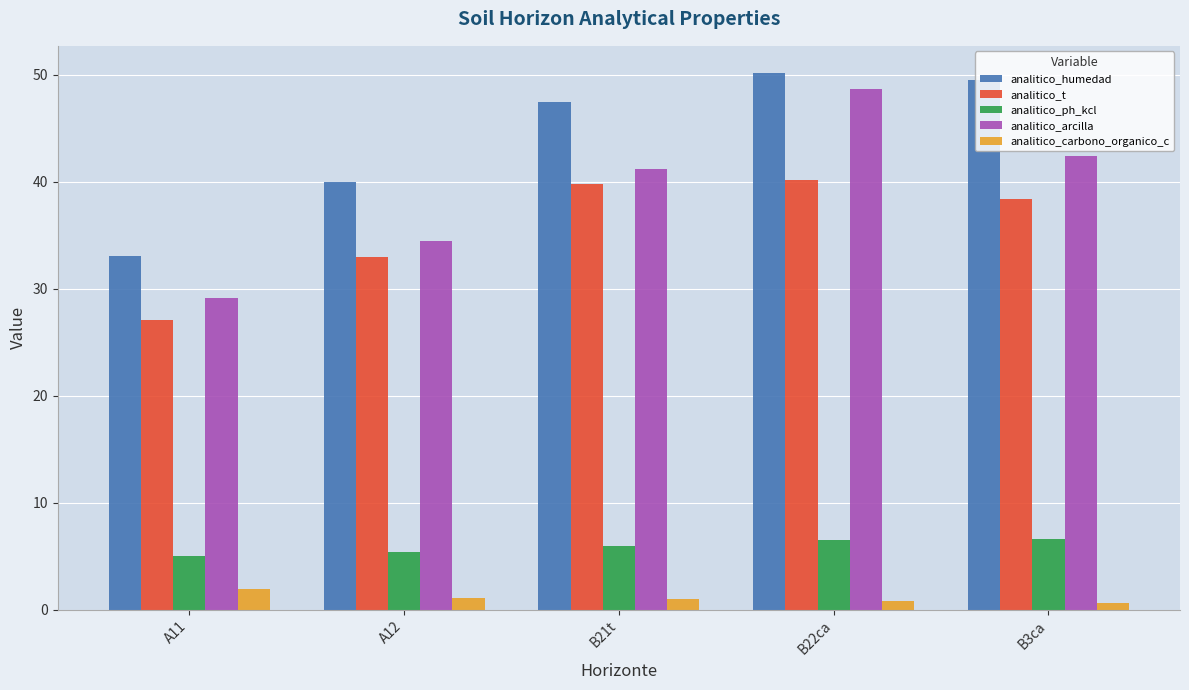

Which series has the widest spread of values?

analitico_arcilla